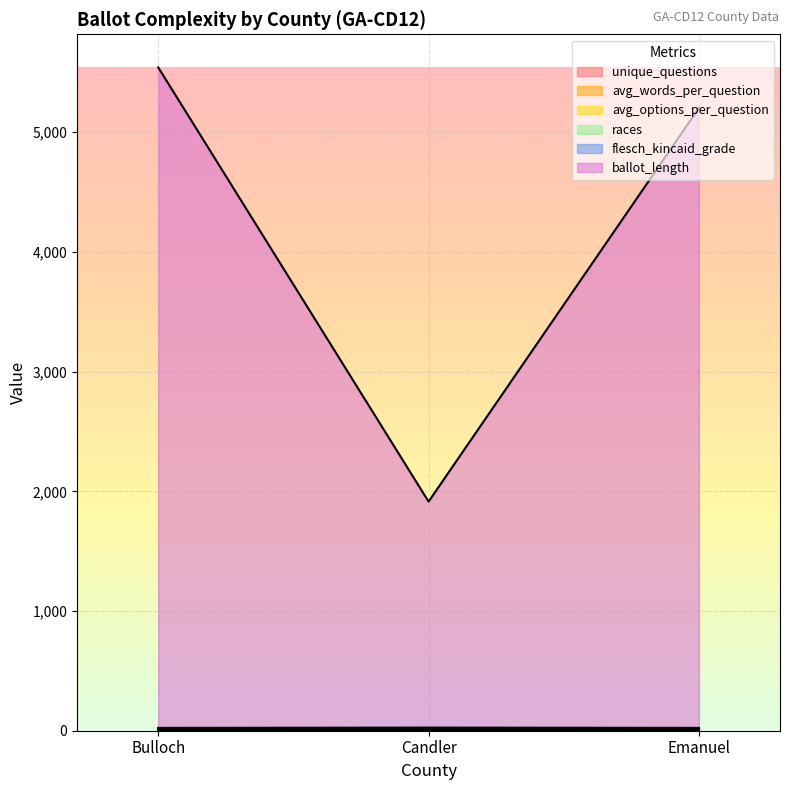

What is the spread (max minus min) of values at Candler?

1911.9